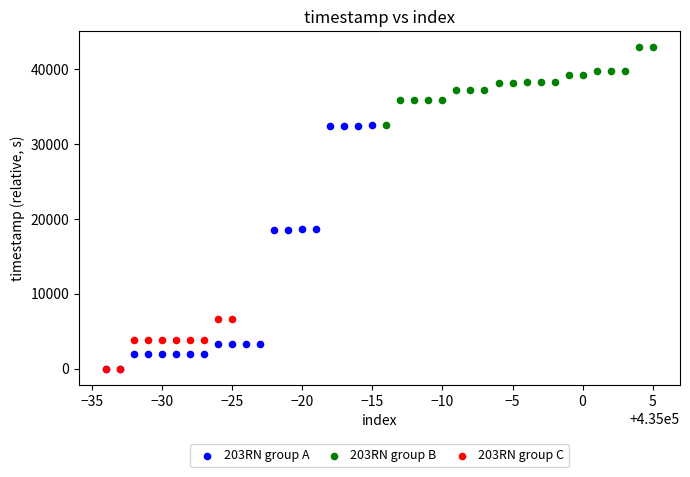

Which series reaches the maximum Y coordinate?

203RN group B